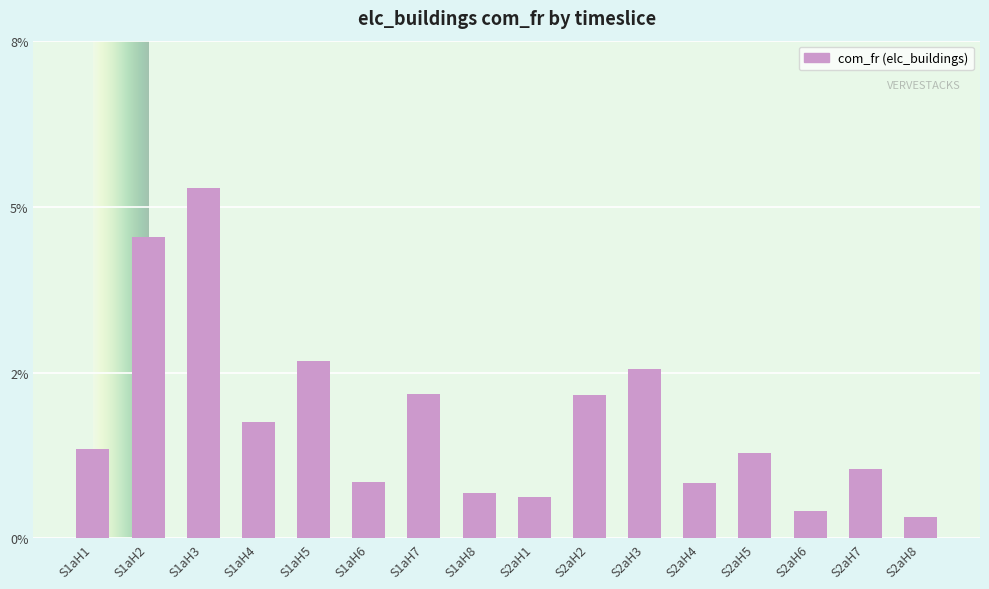

What is the label of the 6th bar from the left?

S1aH6